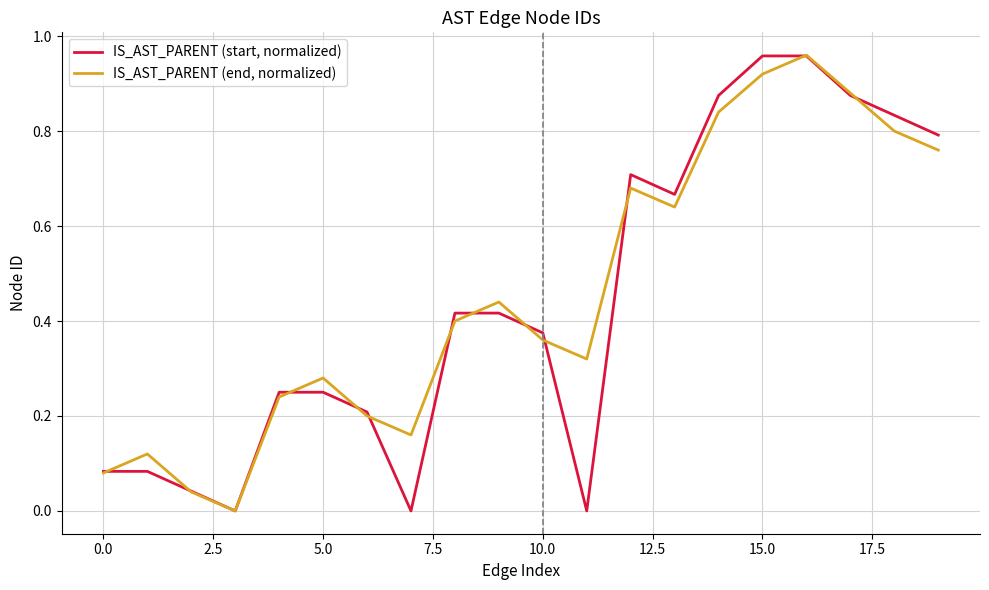

Rank the series by their maximum value, from lowest to highest.

IS_AST_PARENT (start, normalized), IS_AST_PARENT (end, normalized)